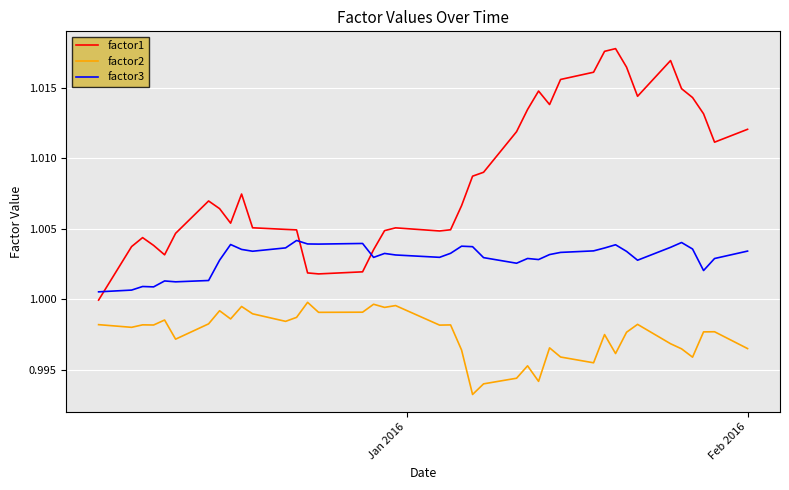

True or false: factor2 and factor1 intersect in this chart.

False